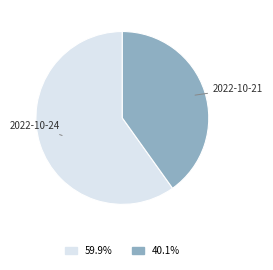

Rank the categories by value from highest to lowest.

2022-10-24, 2022-10-21